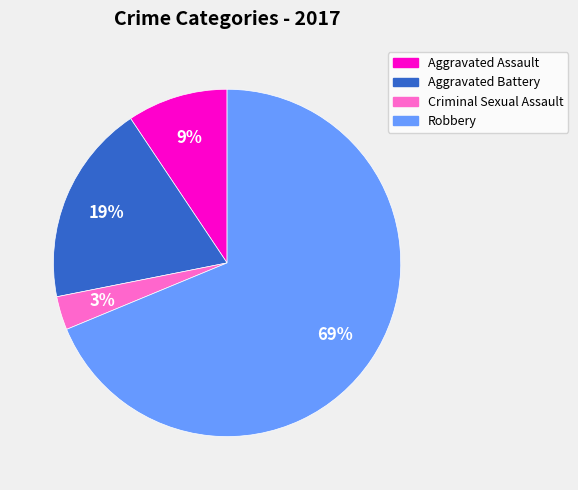

How many slices are in this pie chart?

4